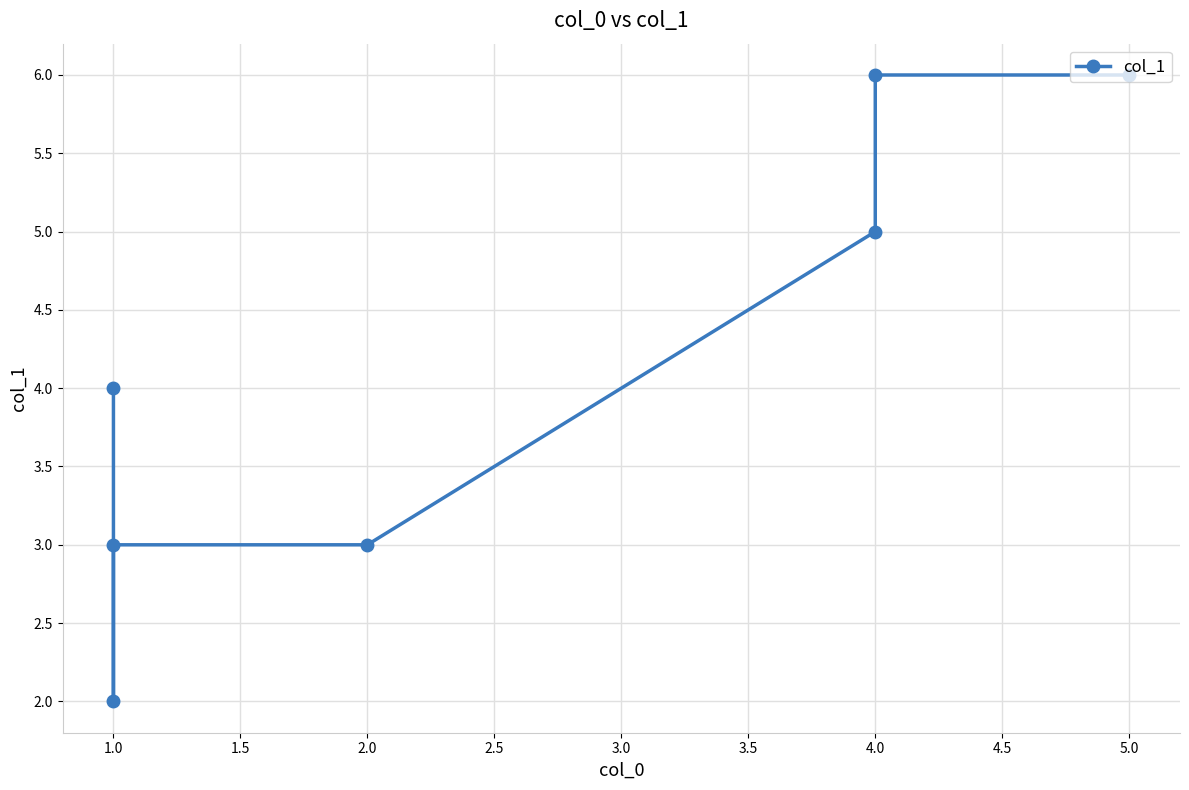

Reading left to right, list all the values displayed in this chart.

4	2	3	3	5	6	6